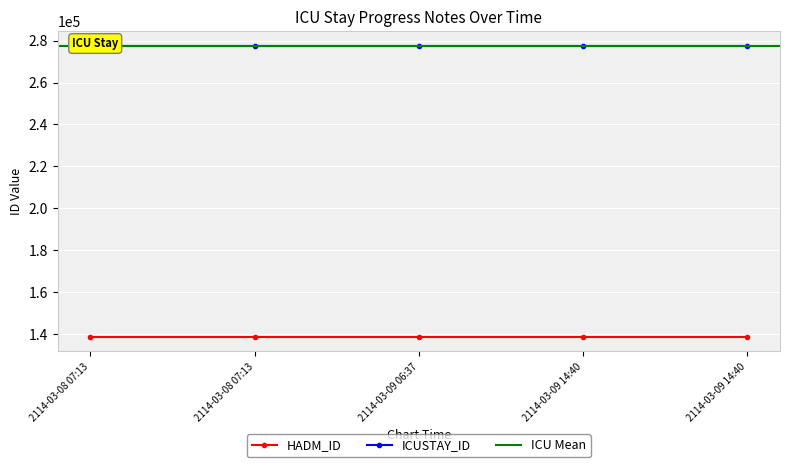

True or false: ICUSTAY_ID and HADM_ID intersect in this chart.

False